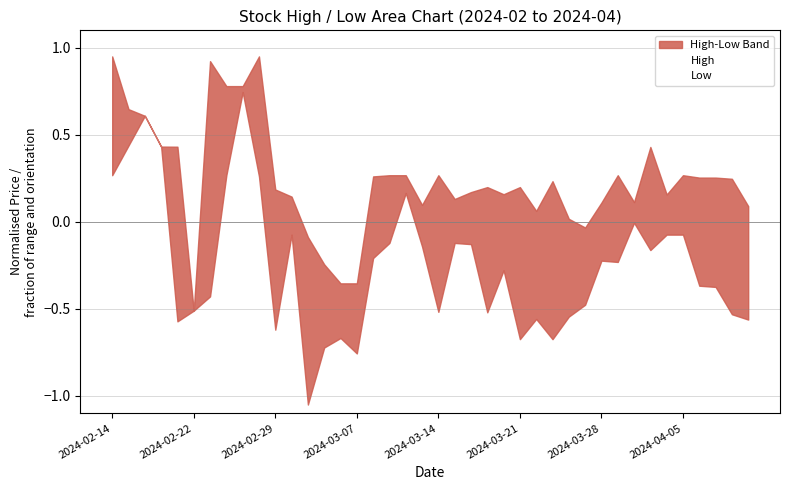

What is the average value of the Low series?

-0.2